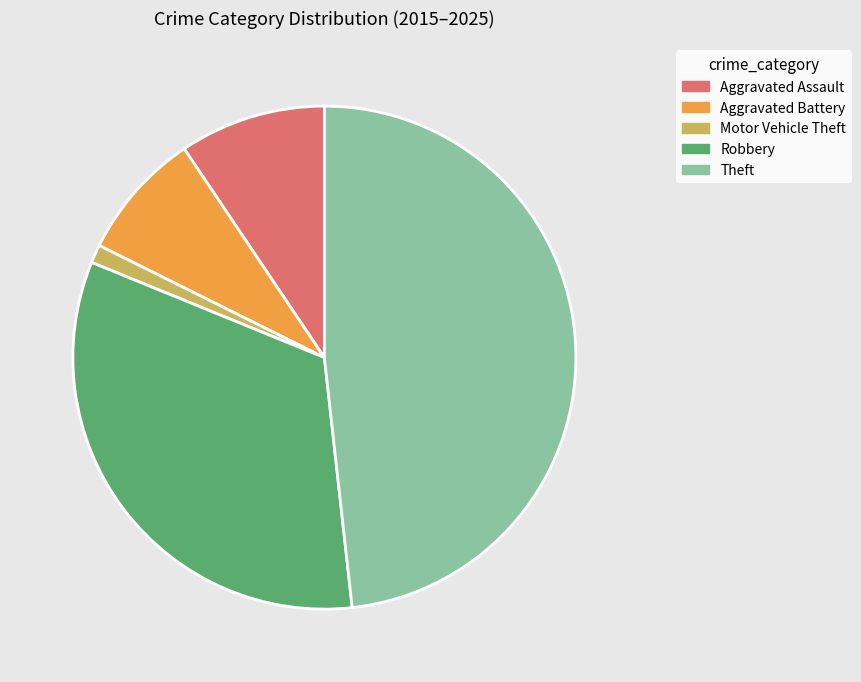

Rank the categories by value from highest to lowest.

Theft, Robbery, Aggravated Assault, Aggravated Battery, Motor Vehicle Theft